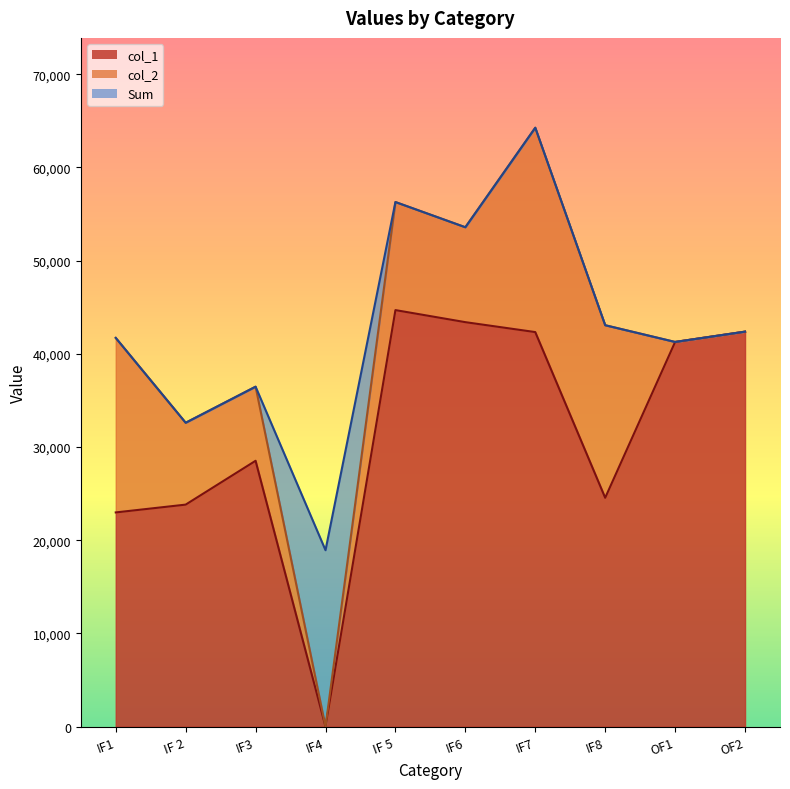

What is the label of the 4th point from the left?

IF4